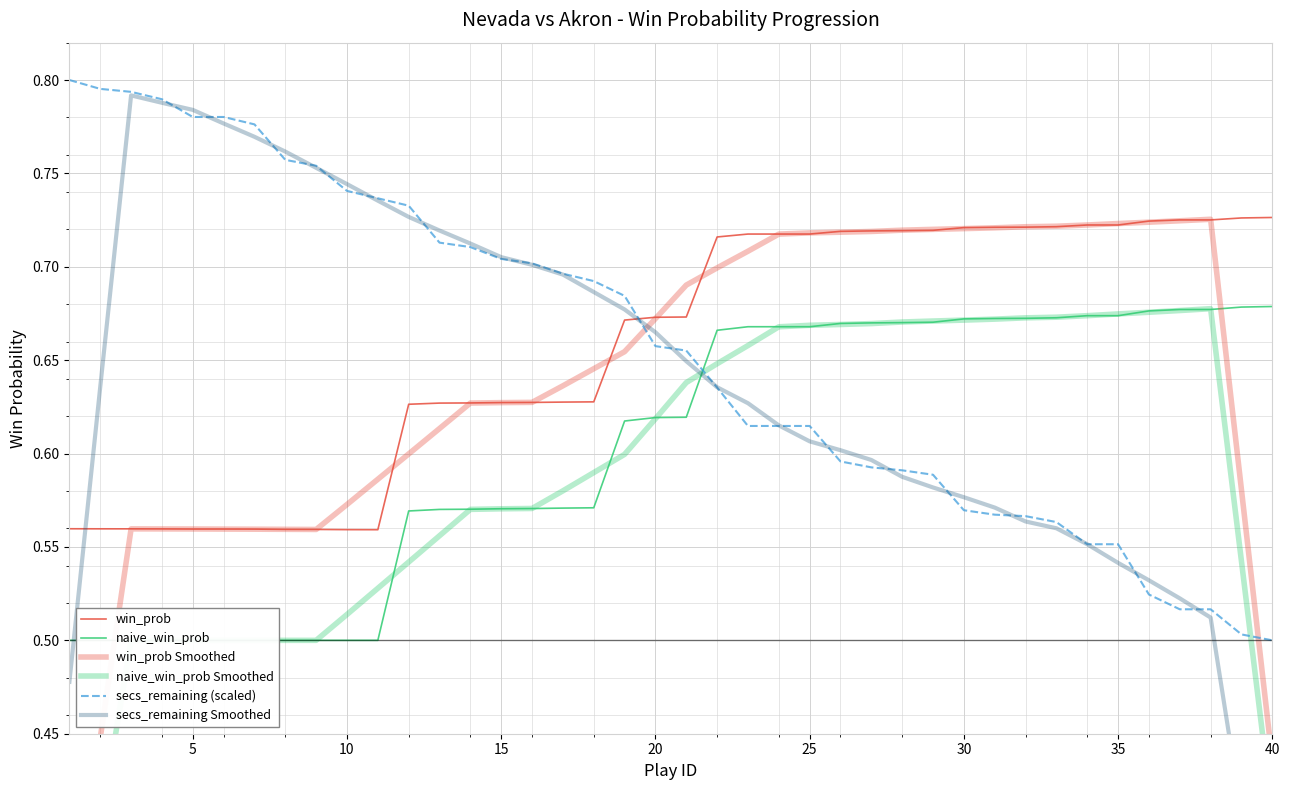

How many times do secs_remaining Smoothed and win_prob Smoothed cross each other?

1